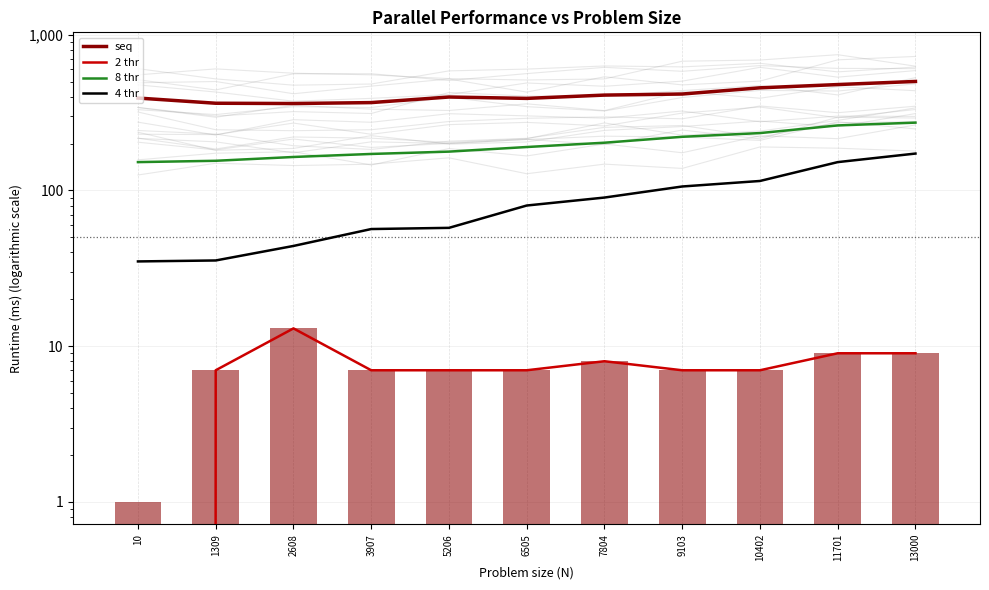

What is the difference between the maximum and minimum values in the 4 thr series?

137.5